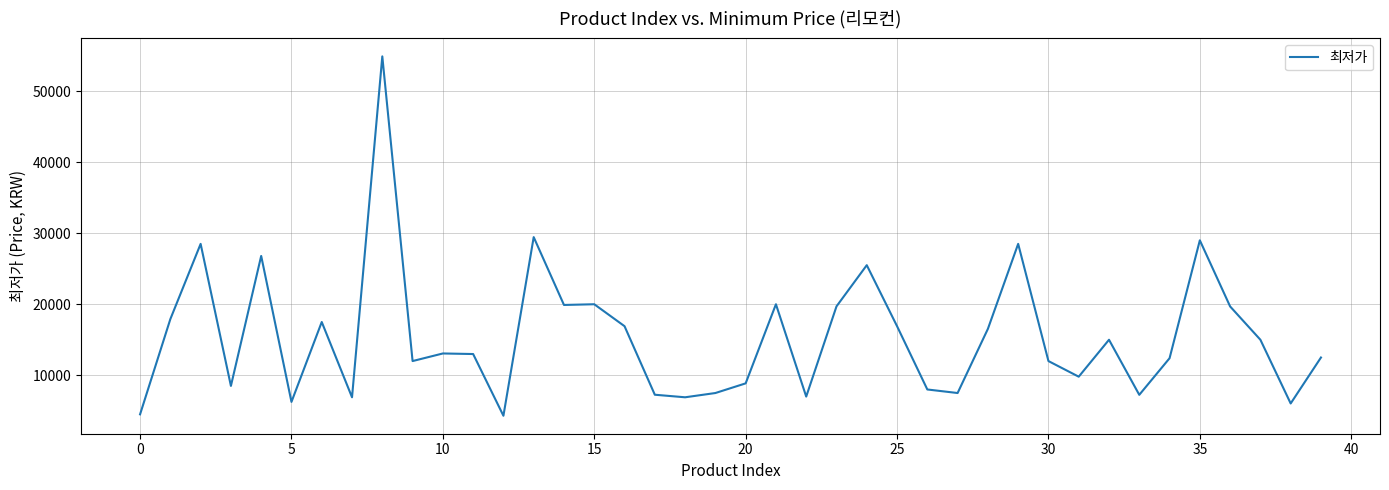

What is the difference between the maximum and minimum values?

50600